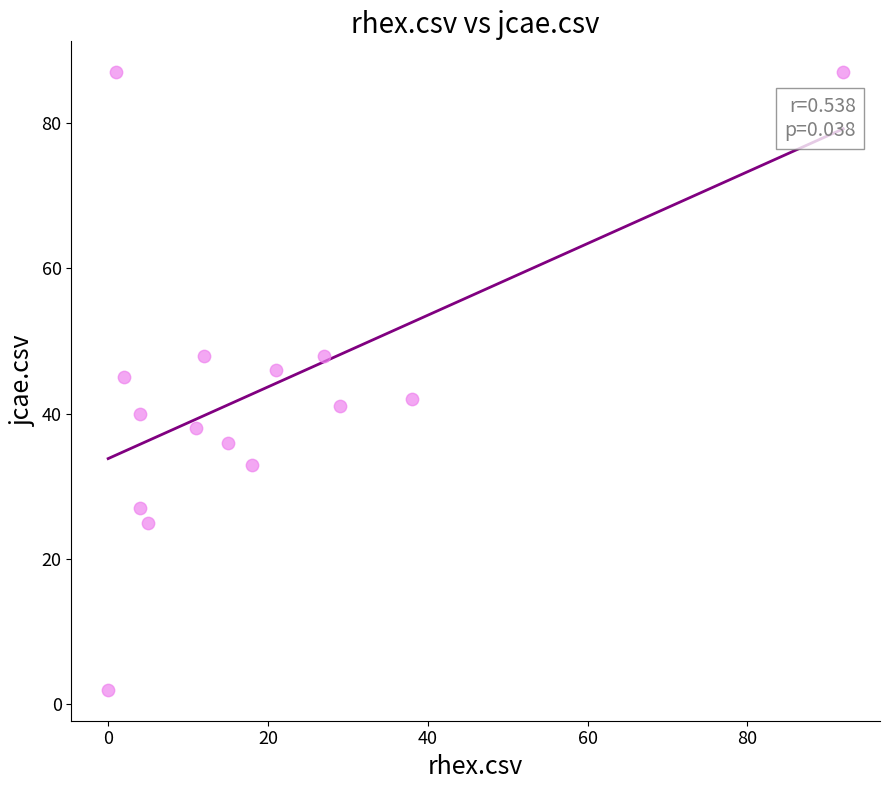

What is the range of Y values (max minus min)?

85